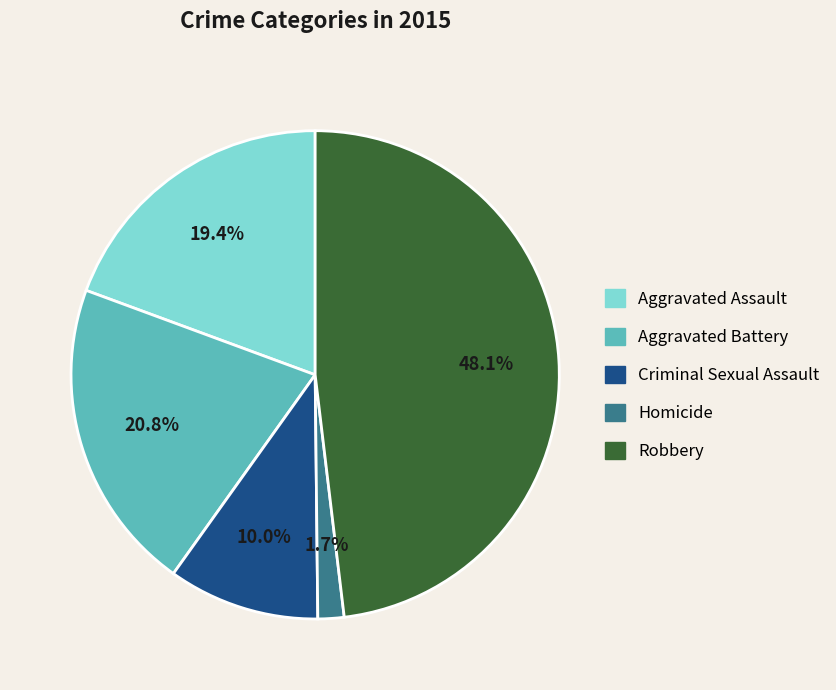

To the nearest percent, what is the average slice percentage?

20%